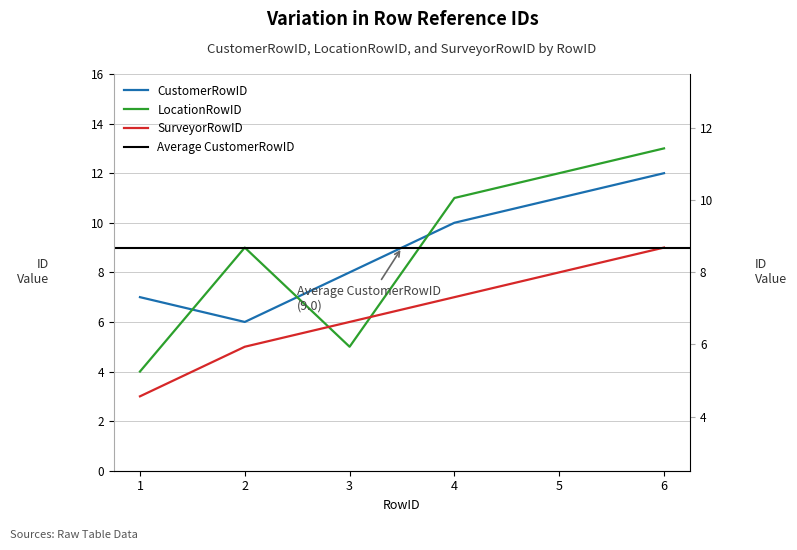

What value does the SurveyorRowID series have at 6?

9